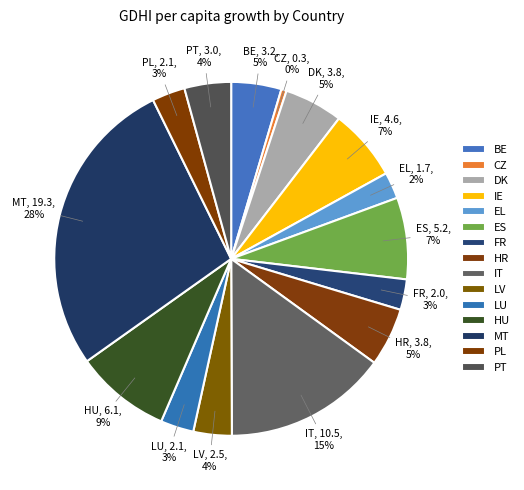

Is it true that EL is 1% of the pie?

False